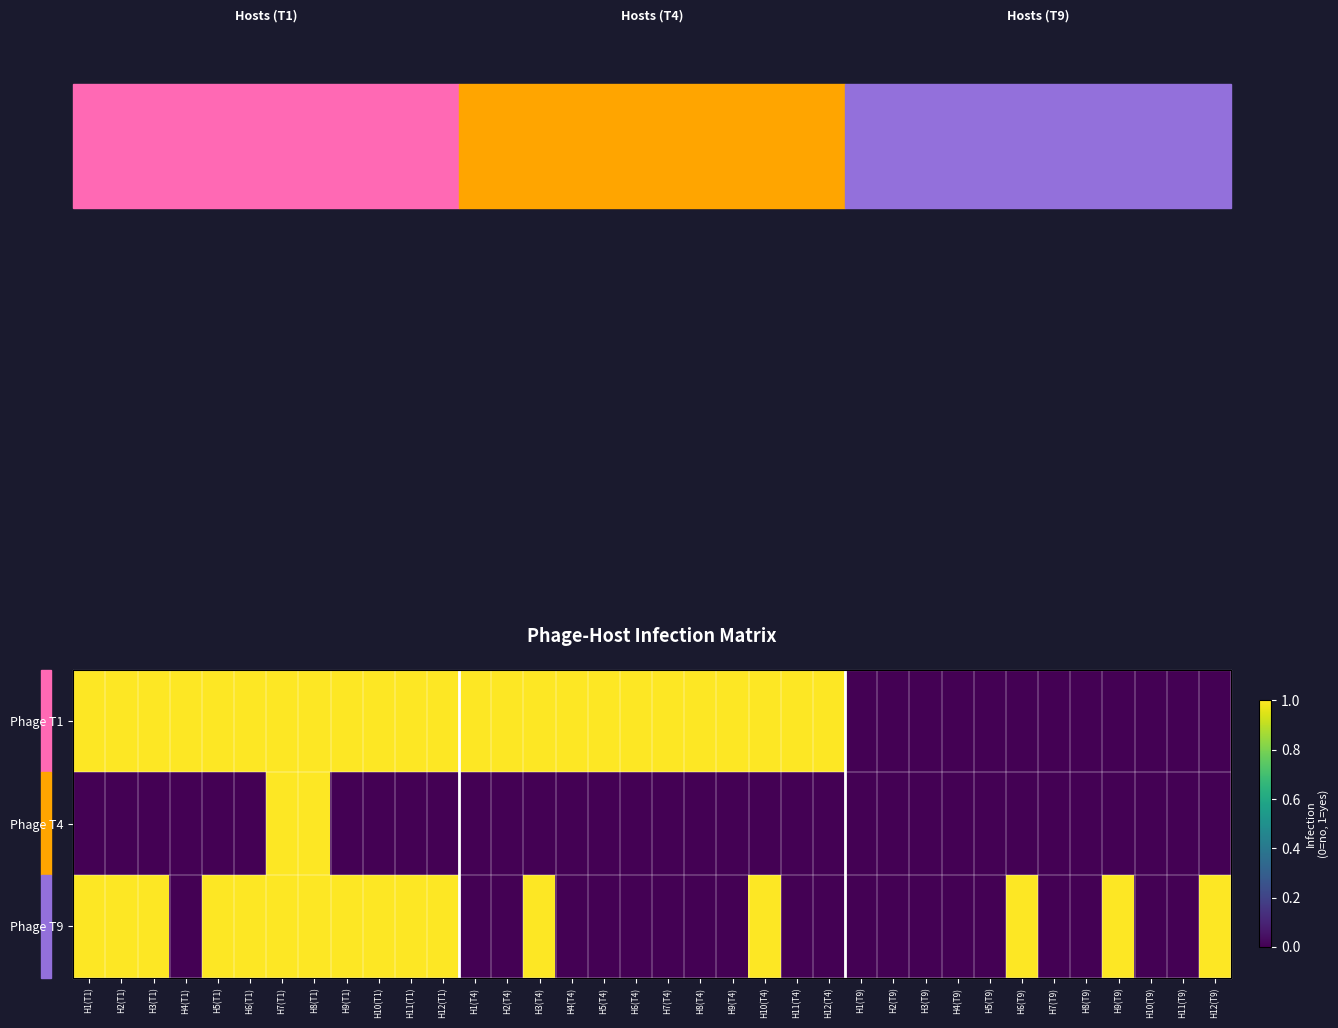

Which series has the widest spread of values?

Phage T1